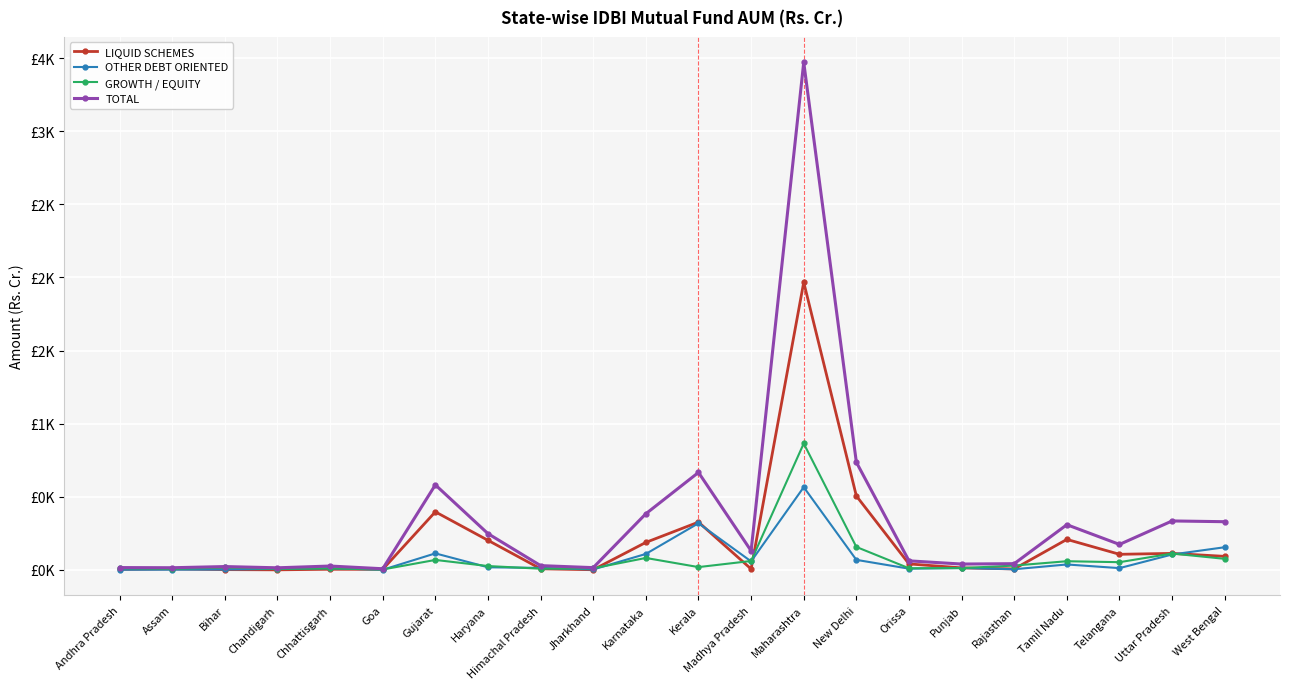

What are all the series names shown in the legend?

LIQUID SCHEMES, OTHER DEBT ORIENTED, GROWTH / EQUITY, TOTAL